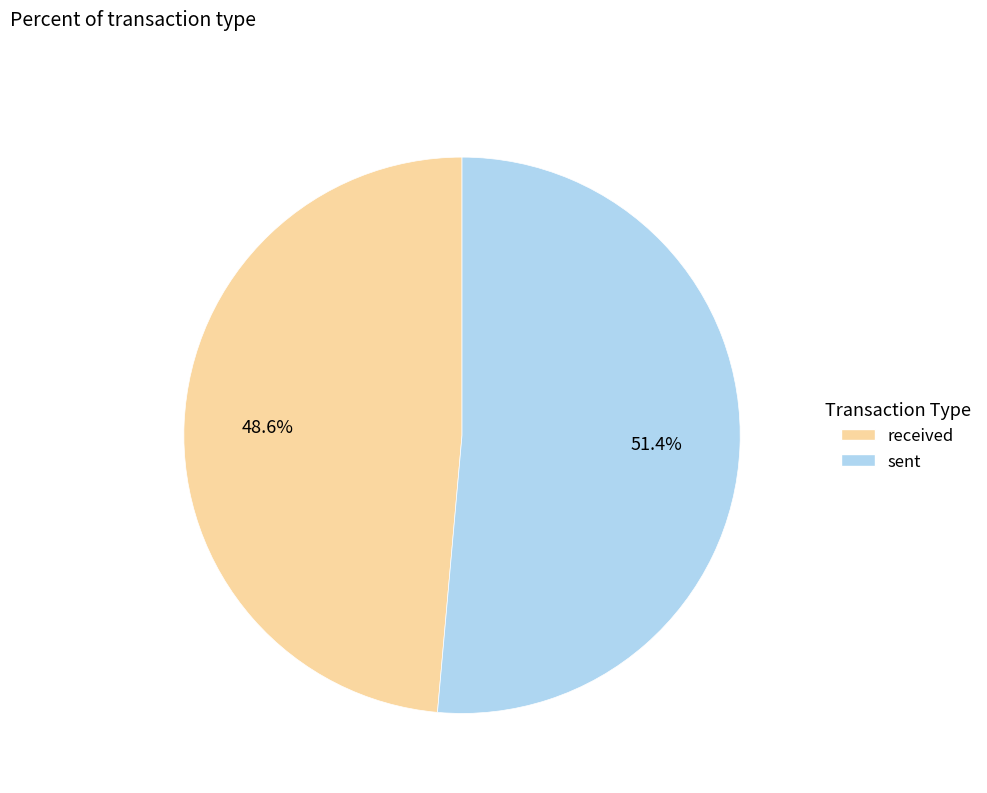

Between sent and received, which is larger?

sent